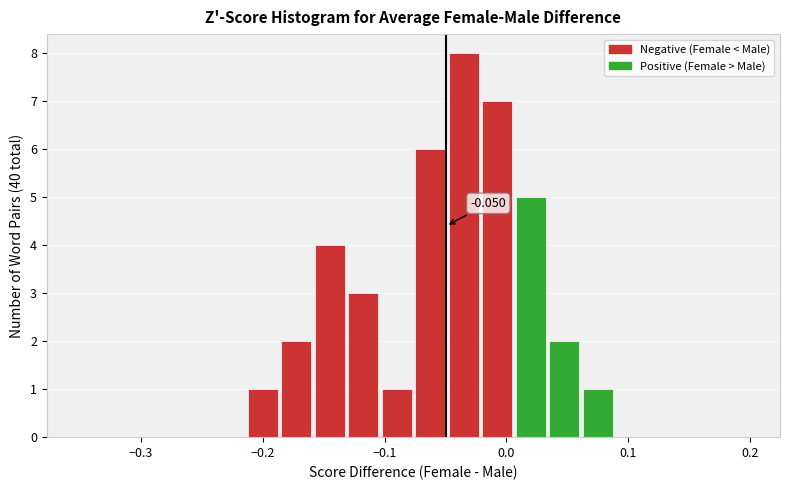

Around what value on the x-axis is the tallest bar? Give the approximate position of its centre, as read against the axis.

-0.04